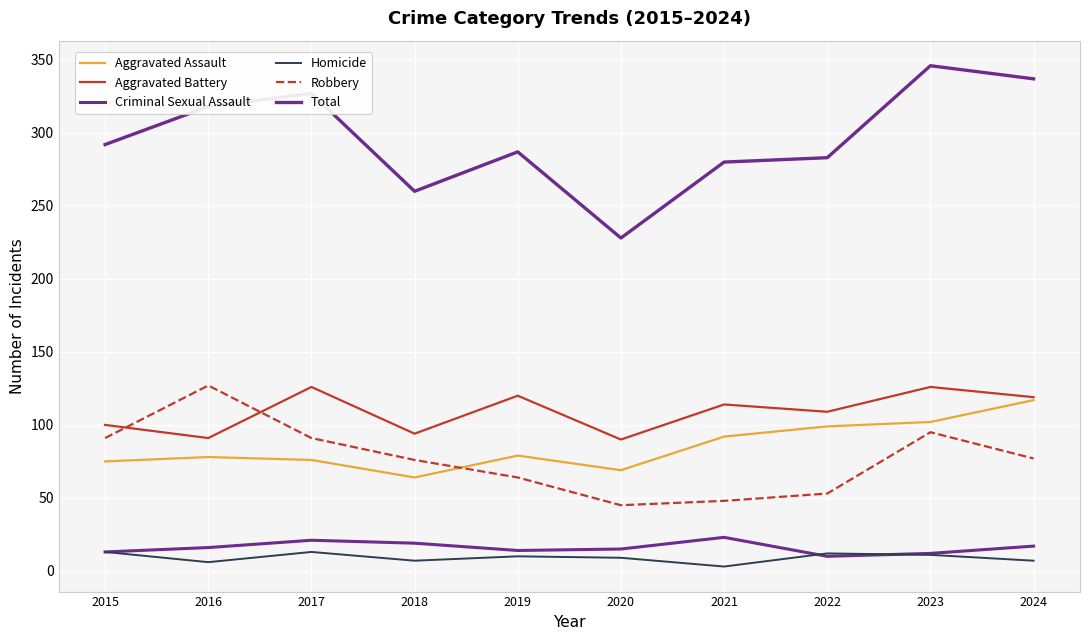

True or false: Criminal Sexual Assault has more than 0 interior local peaks.

True